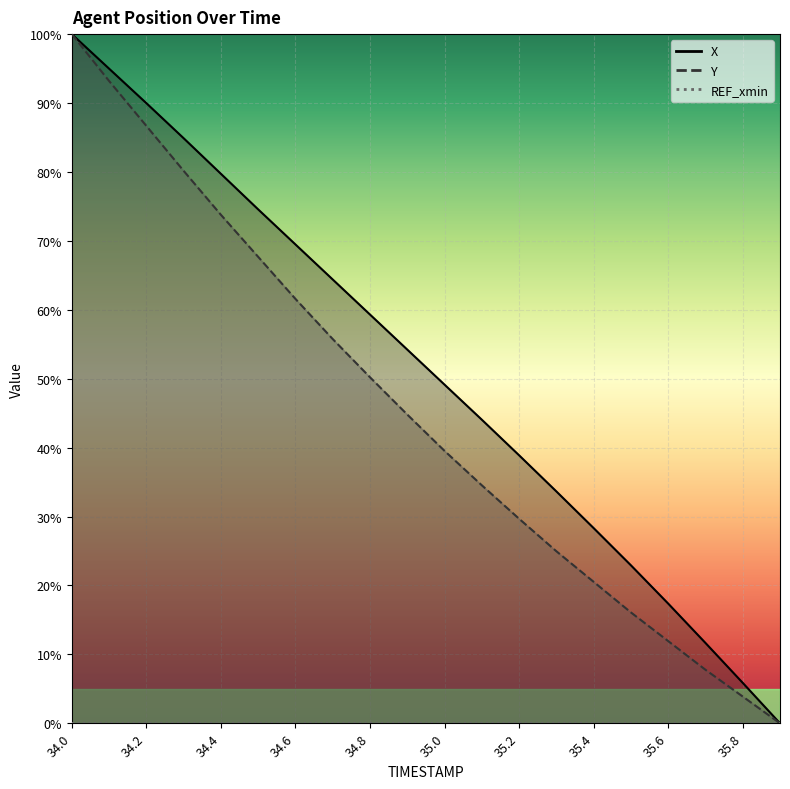

The Y series shows 100.0 at 34.0. True or false?

True